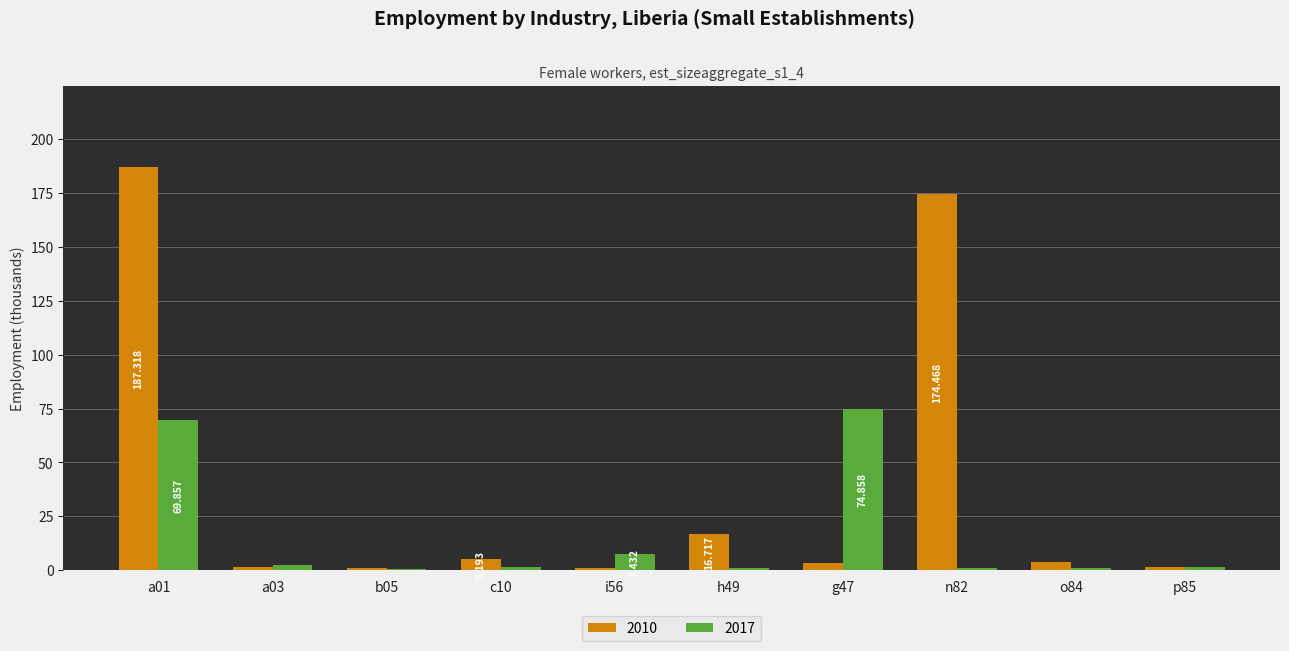

Is the value of 2017 at n82 greater than the value of 2010 at n82?

No